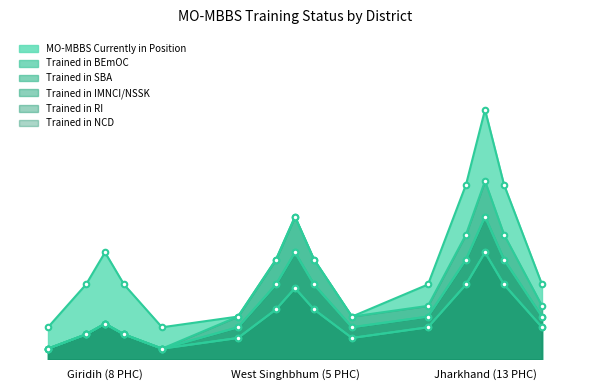

What is the spread (max minus min) of values at West Singhbhum (5 PHC)?

2